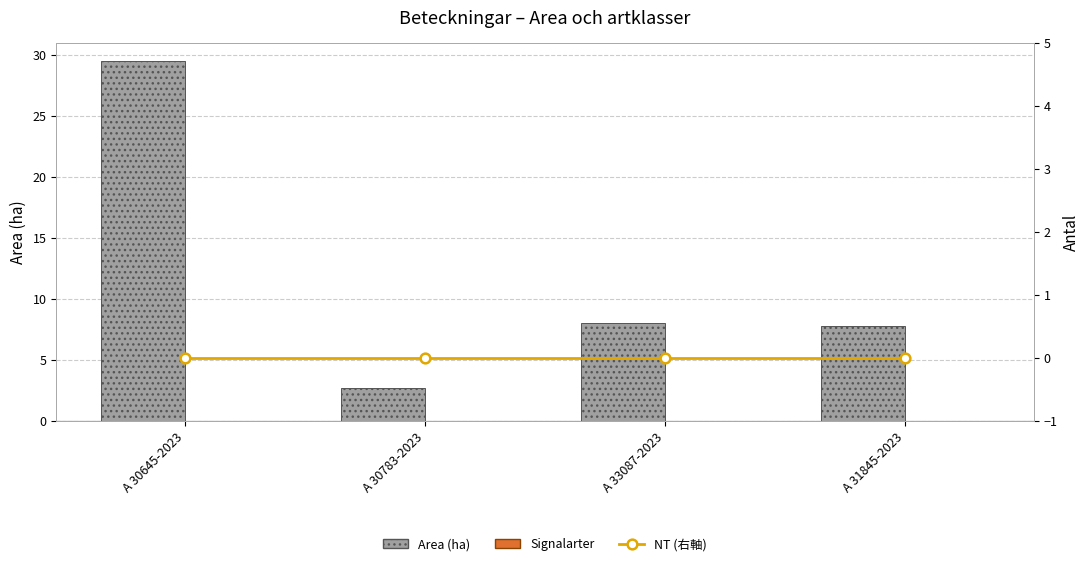

Which has a higher value, A 33087-2023 or A 30645-2023?

A 30645-2023